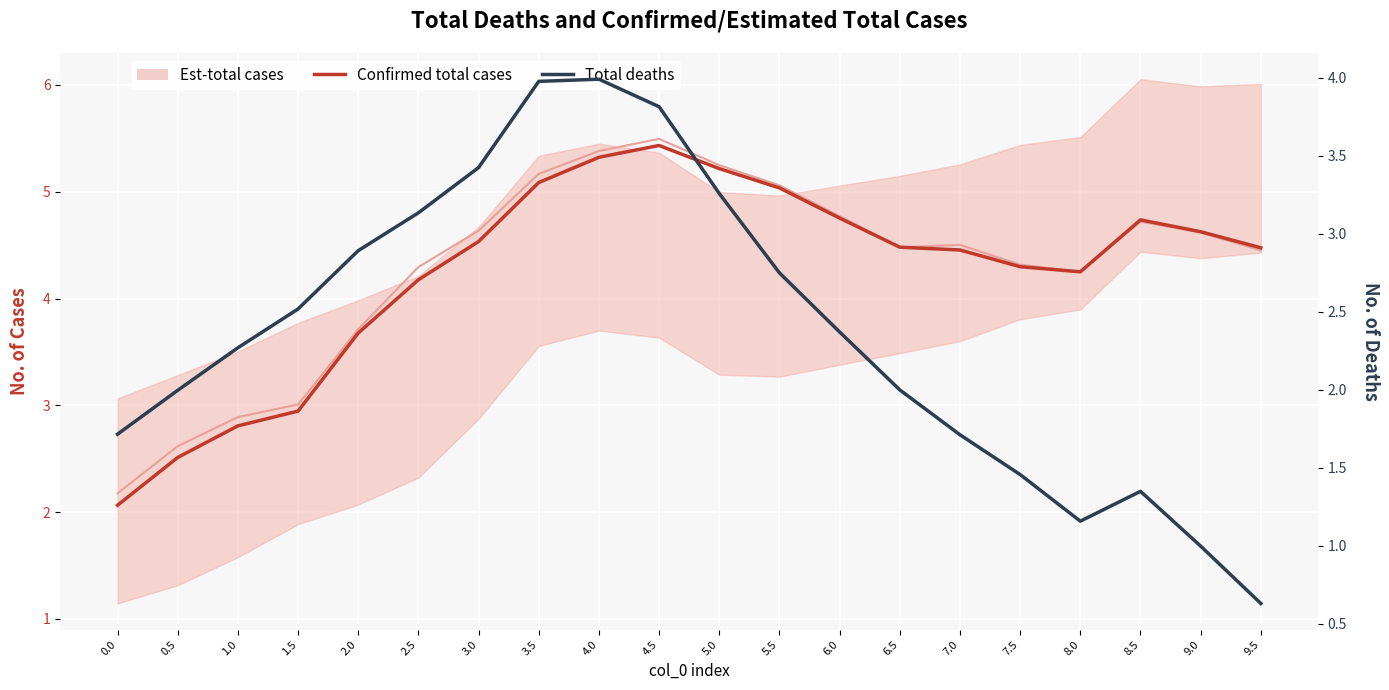

Rank the categories by Confirmed total cases value from lowest to highest.

0.0, 0.5, 1.0, 1.5, 2.0, 2.5, 8.0, 7.5, 7.0, 9.5, 6.5, 3.0, 9.0, 8.5, 6.0, 5.5, 3.5, 5.0, 4.0, 4.5